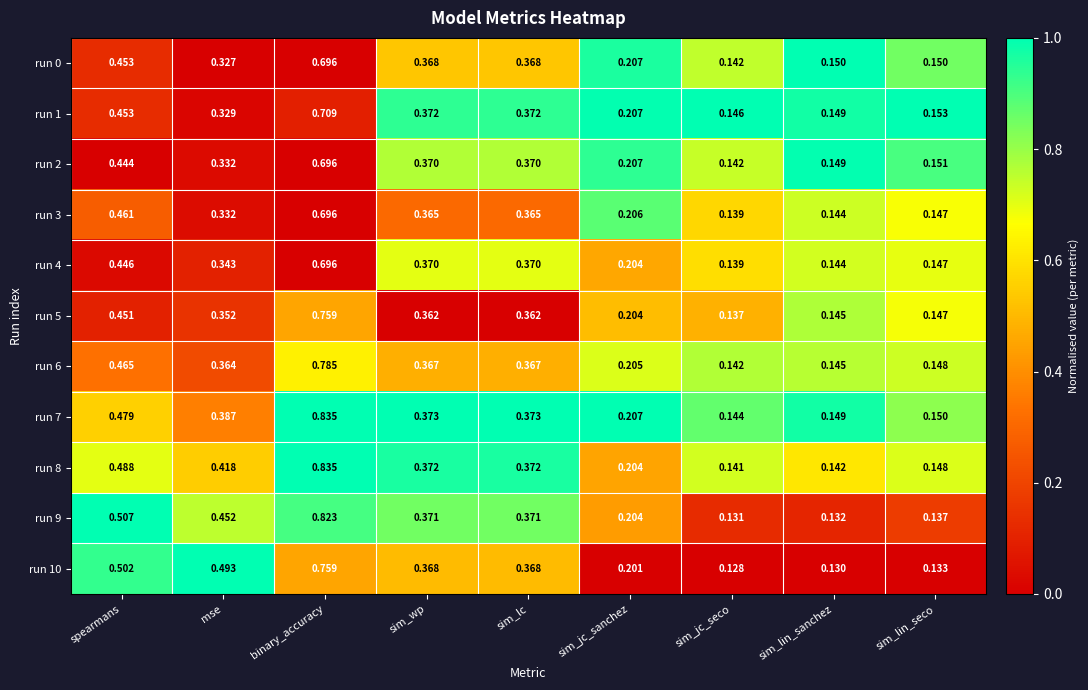

Is the value of run 5 at sim_wp greater than the value of run 8 at sim_jc_seco?

Yes